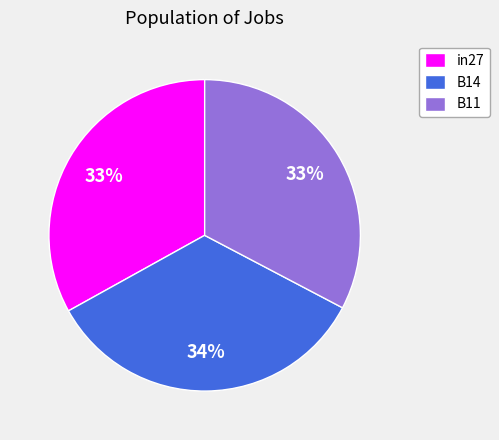

What is the largest slice in the pie chart?

B14